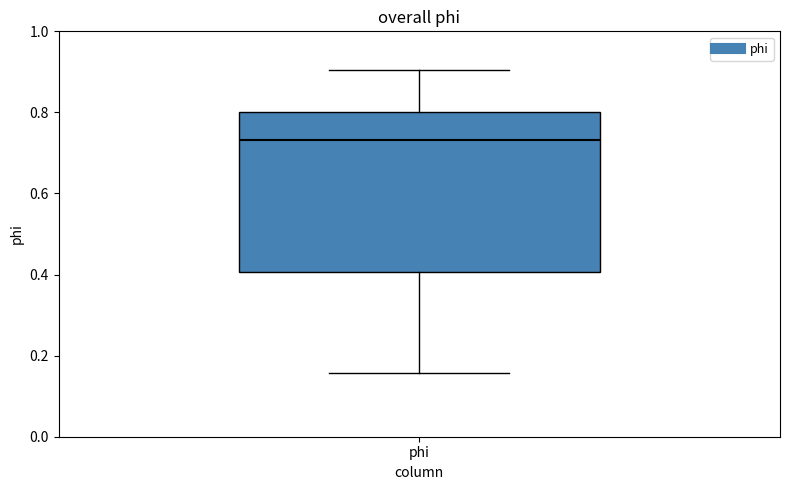

Read this box plot against the y-axis: the position of the median line, the range covered by the box, and the ends of both whiskers. The values are not printed on the chart, so give them approximately, as read against the axis.

median 0.74, box 0.40 to 0.80, whiskers 0.16 to 0.90